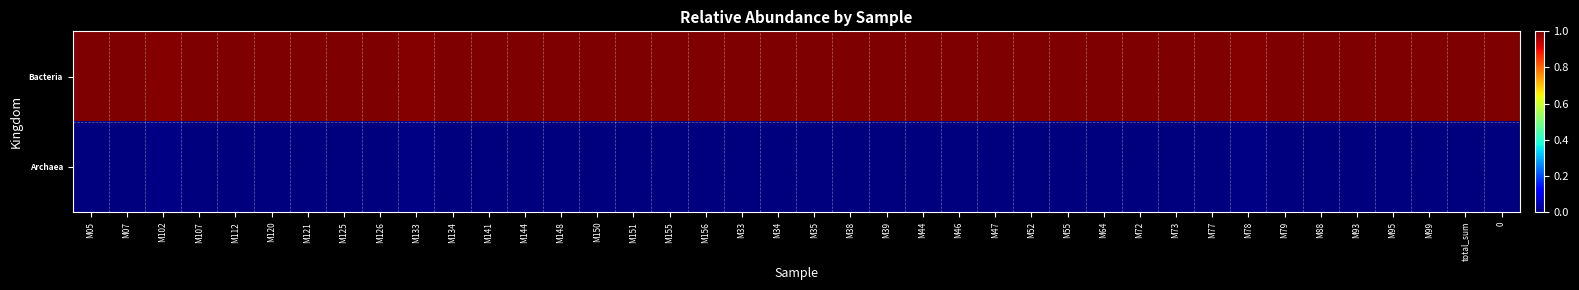

What is the spread (max minus min) of values at M148?

1.0